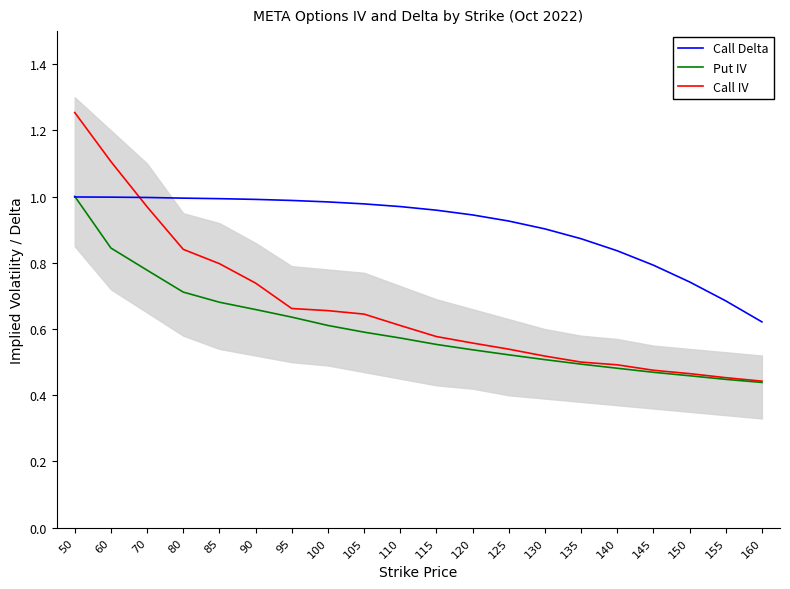

Reading left to right, transcribe all the data shown in this chart.

Call Delta: 50=1.0	60=1.0	70=1.0	80=1.0	85=1.0	90=1.0	95=1.0	100=1.0	105=1.0	110=1.0	115=1.0	120=0.9	125=0.9	130=0.9	135=0.9	140=0.8	145=0.8	150=0.7	155=0.7	160=0.6
Put IV: 50=1.0	60=0.8	70=0.8	80=0.7	85=0.7	90=0.7	95=0.6	100=0.6	105=0.6	110=0.6	115=0.6	120=0.5	125=0.5	130=0.5	135=0.5	140=0.5	145=0.5	150=0.5	155=0.4	160=0.4
Call IV: 50=1.3	60=1.1	70=1.0	80=0.8	85=0.8	90=0.7	95=0.7	100=0.7	105=0.6	110=0.6	115=0.6	120=0.6	125=0.5	130=0.5	135=0.5	140=0.5	145=0.5	150=0.5	155=0.5	160=0.4